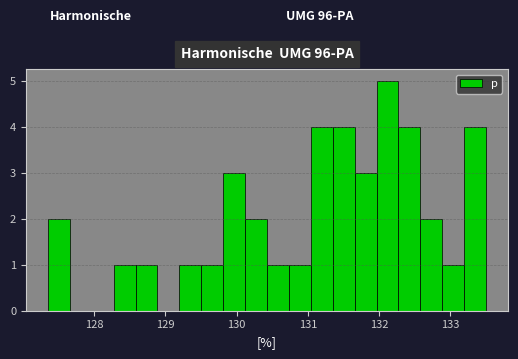

Around what value on the x-axis is the tallest bar? Give the approximate position of its centre, as read against the axis.

132.1